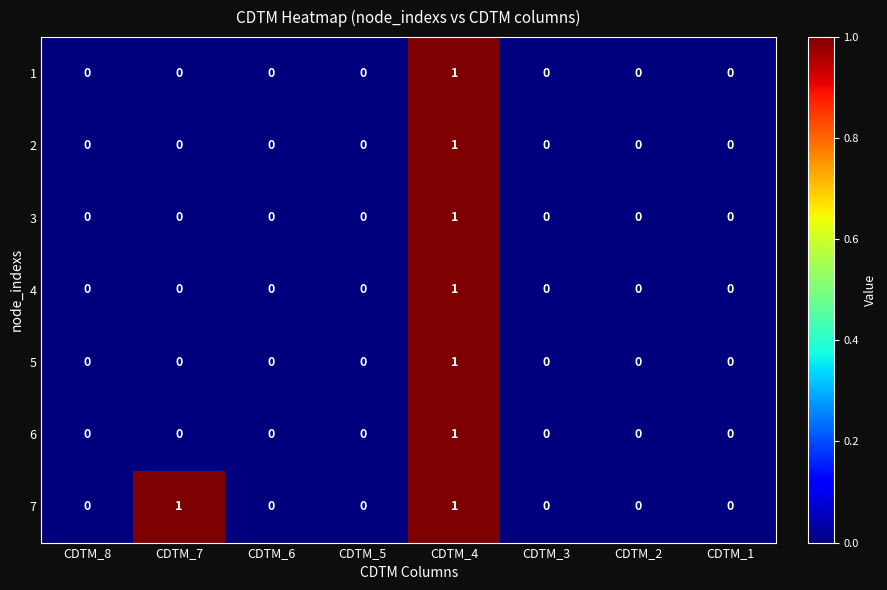

The 3 series shows 0 at CDTM_8. True or false?

True